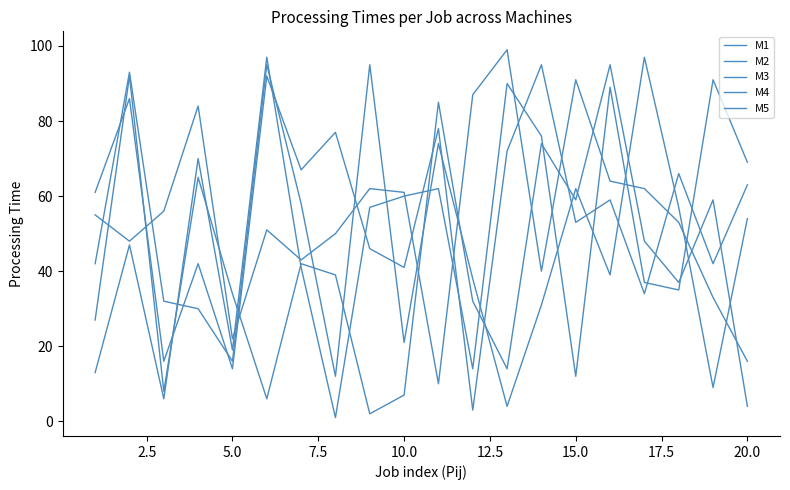

How many distinct data groups are displayed?

5